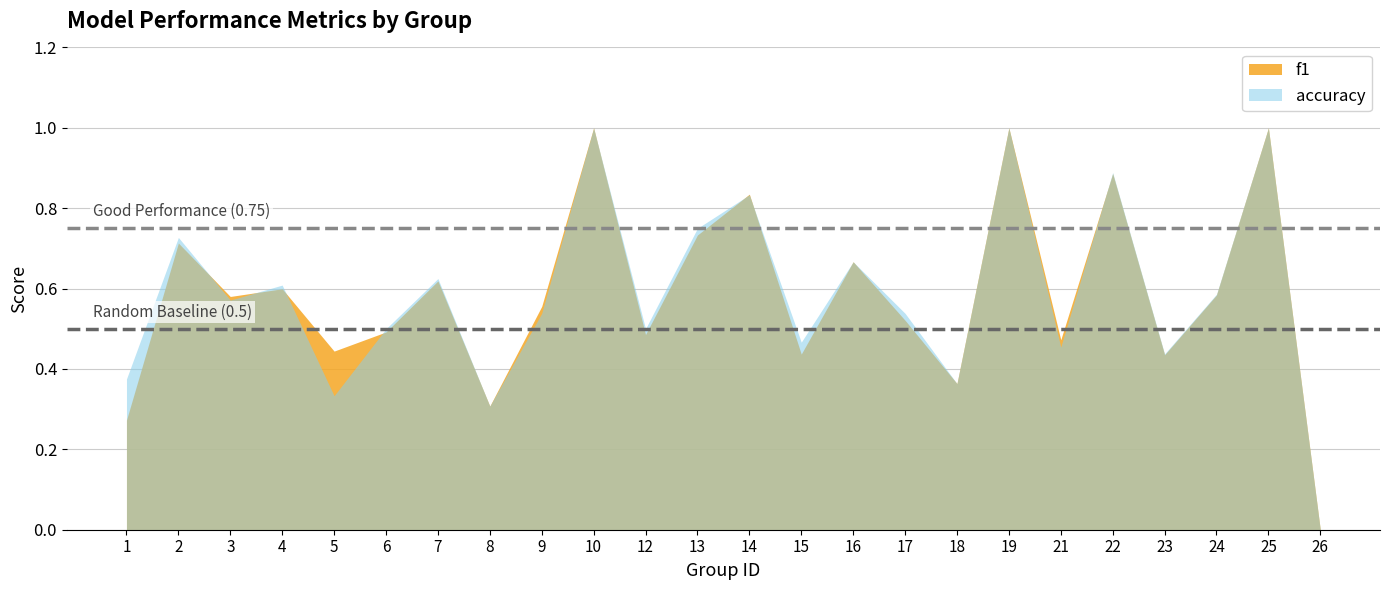

Between which two adjacent categories do accuracy and f1 first intersect?

2 and 3